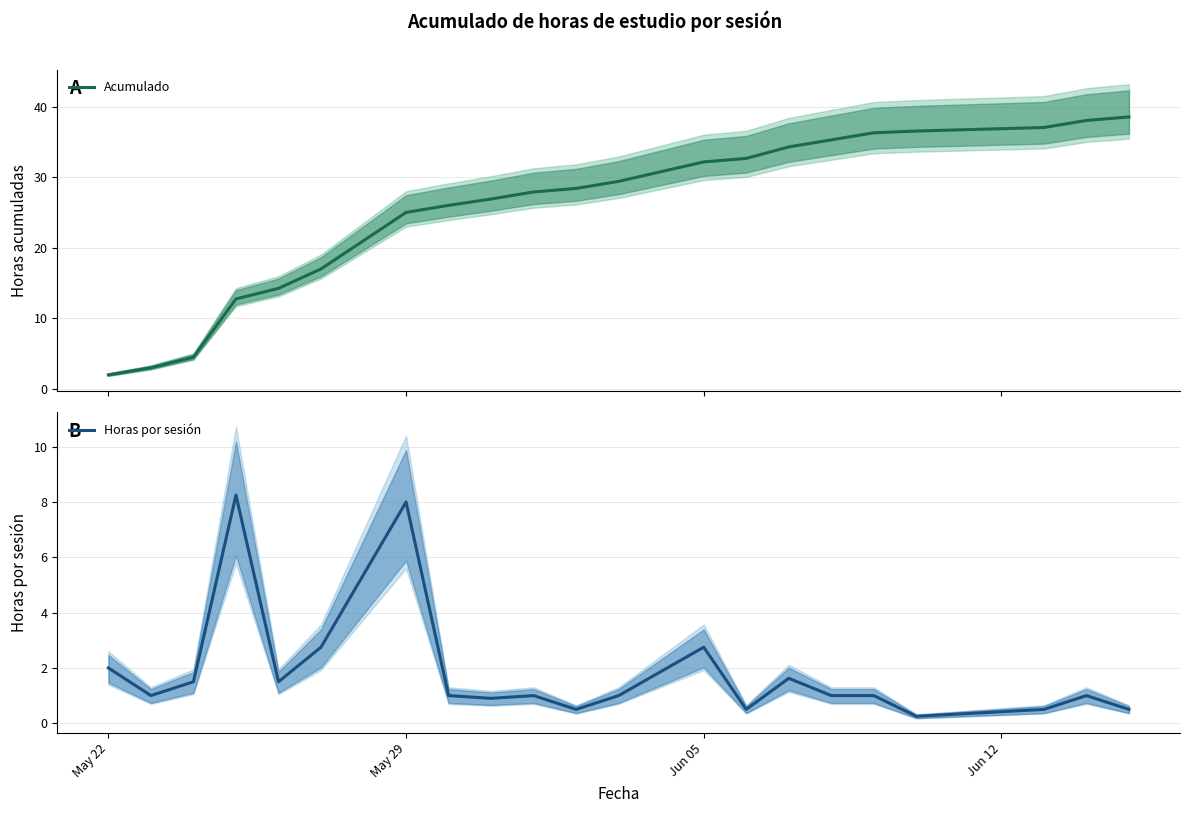

True or false: Horas por sesión and Acumulado intersect in this chart.

False